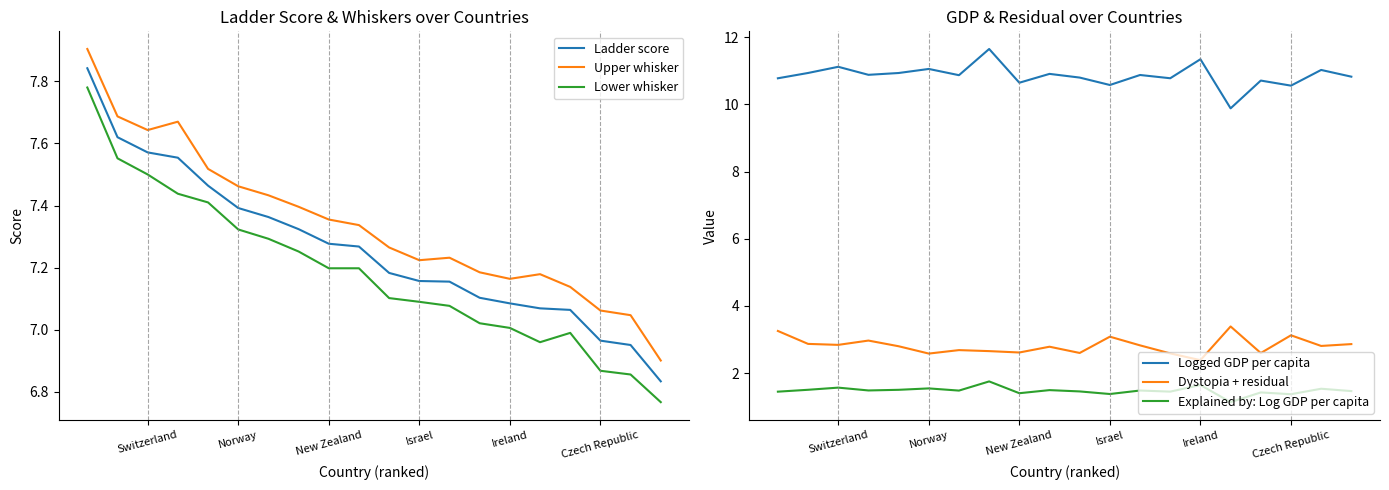

How many data points does each series have?

20